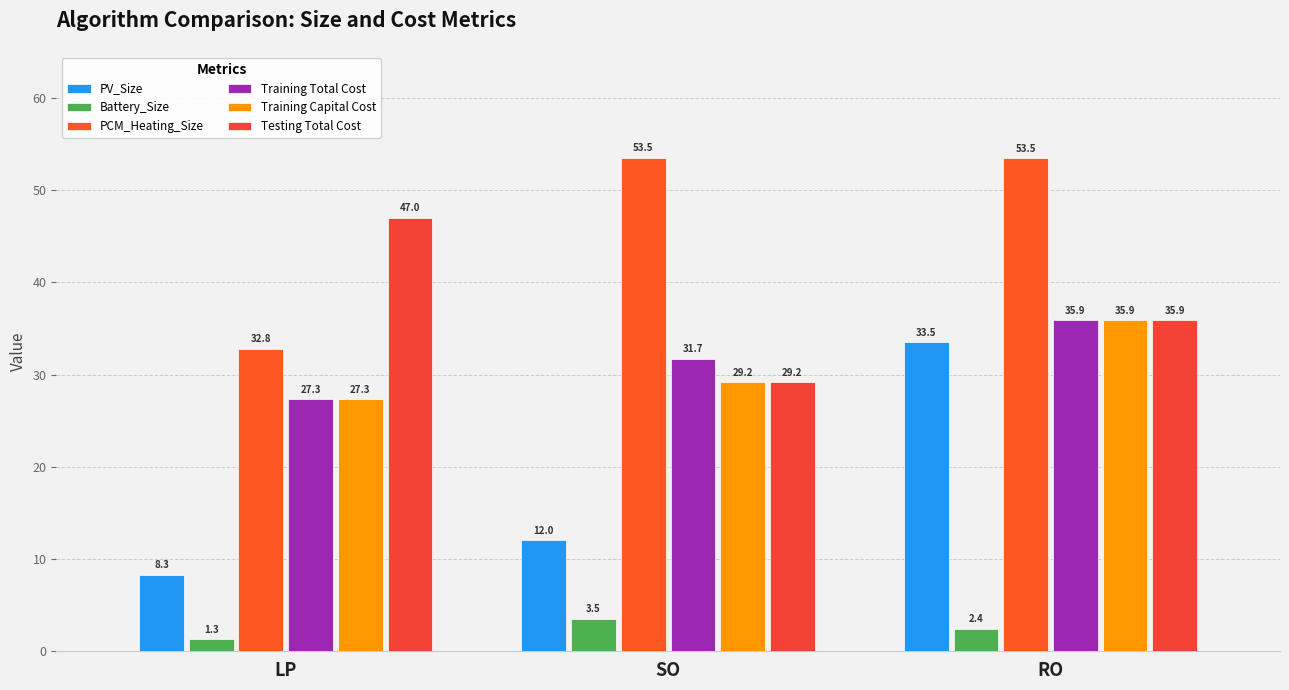

How many bars are there in each group?

6